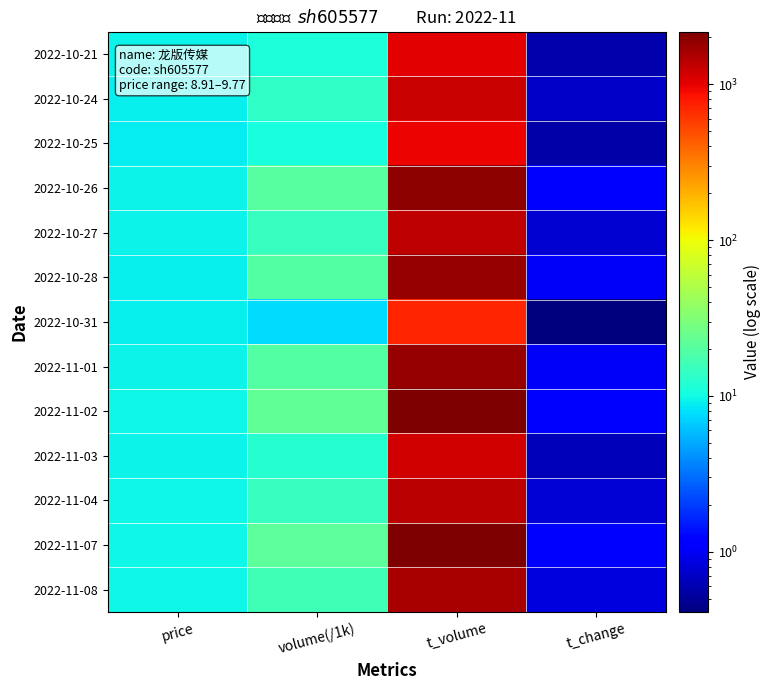

Reading left to right, list all the values displayed in this chart.

2022-10-21: price=9.3	volume(/1k)=11.0	t_volume=1027.0	t_change=0.6
2022-10-24: price=9.1	volume(/1k)=13.4	t_volume=1238.0	t_change=0.7
2022-10-25: price=8.9	volume(/1k)=10.8	t_volume=965.0	t_change=0.6
2022-10-26: price=9.3	volume(/1k)=20.6	t_volume=1902.0	t_change=1.1
2022-10-27: price=9.4	volume(/1k)=14.4	t_volume=1352.0	t_change=0.8
2022-10-28: price=9.2	volume(/1k)=19.6	t_volume=1820.0	t_change=1.0
2022-10-31: price=9.2	volume(/1k)=7.7	t_volume=704.0	t_change=0.4
2022-11-01: price=9.5	volume(/1k)=19.5	t_volume=1825.0	t_change=1.0
2022-11-02: price=9.6	volume(/1k)=22.7	t_volume=2173.0	t_change=1.2
2022-11-03: price=9.4	volume(/1k)=12.2	t_volume=1152.0	t_change=0.7
2022-11-04: price=9.6	volume(/1k)=14.6	t_volume=1397.0	t_change=0.8
2022-11-07: price=9.8	volume(/1k)=21.9	t_volume=2124.0	t_change=1.2
2022-11-08: price=9.7	volume(/1k)=16.1	t_volume=1562.0	t_change=0.8